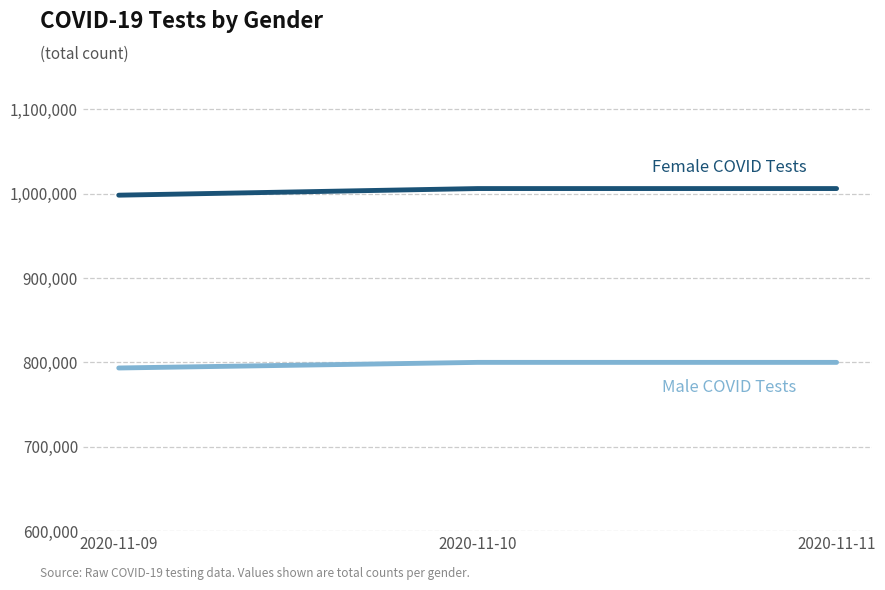

What is the greatest value displayed?

1005958